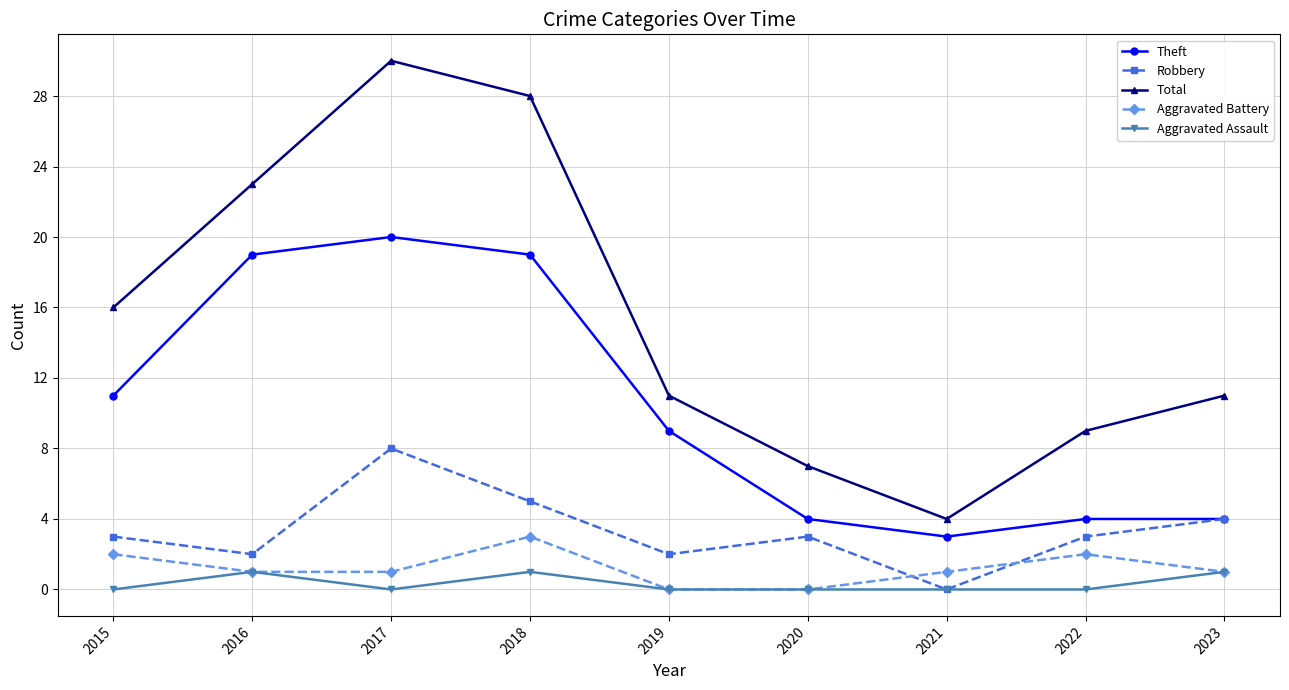

Which series changed the most between 2015 and 2018?

Total